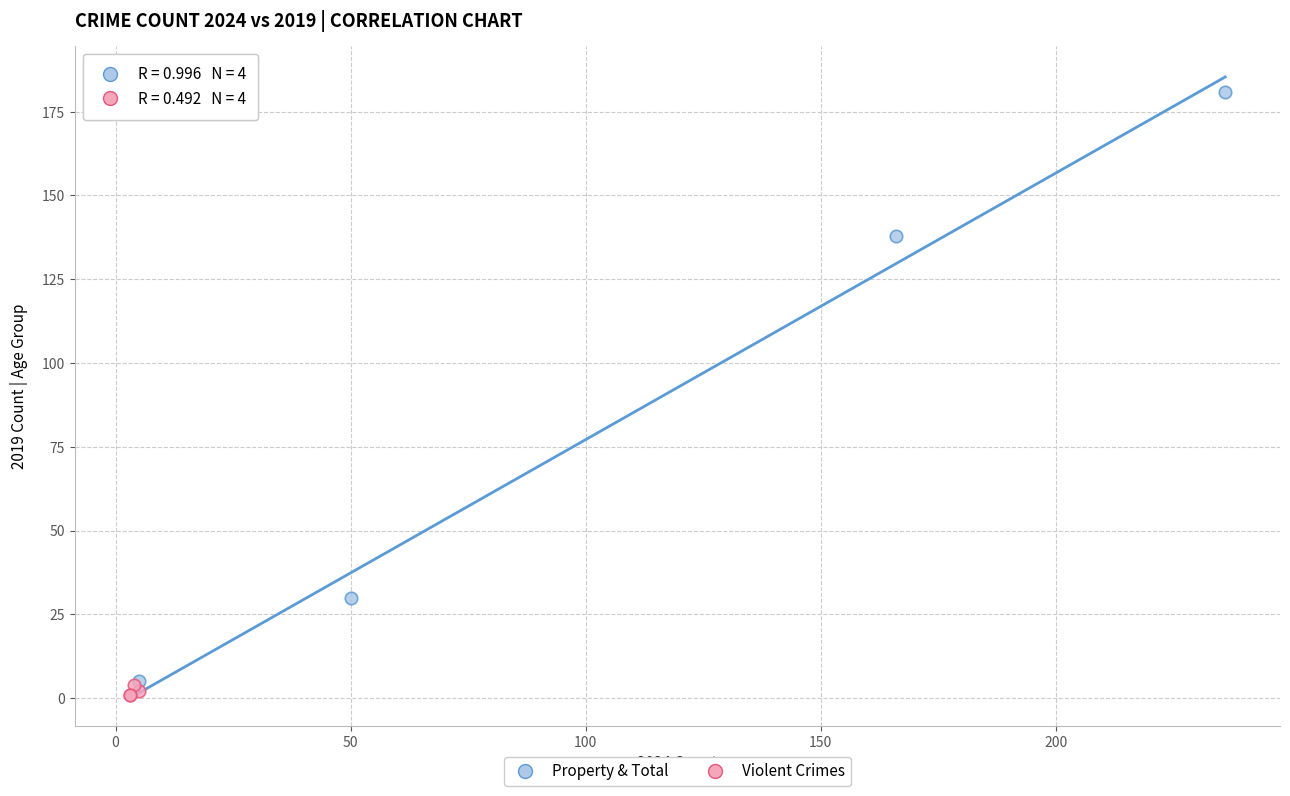

Which series contains the highest Y value?

Property & Total